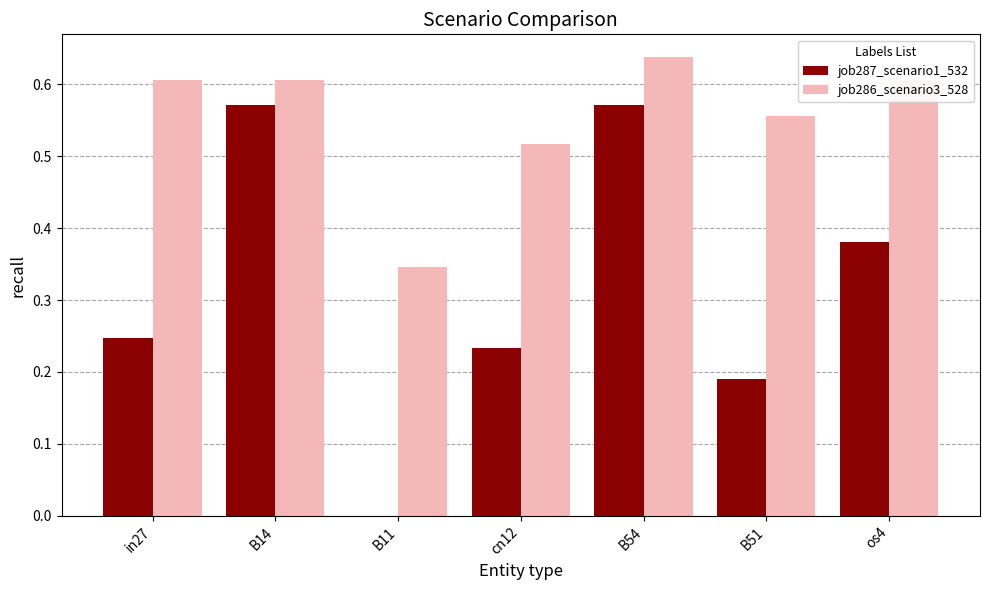

What is the sum of all job287_scenario1_532 values?

2.2